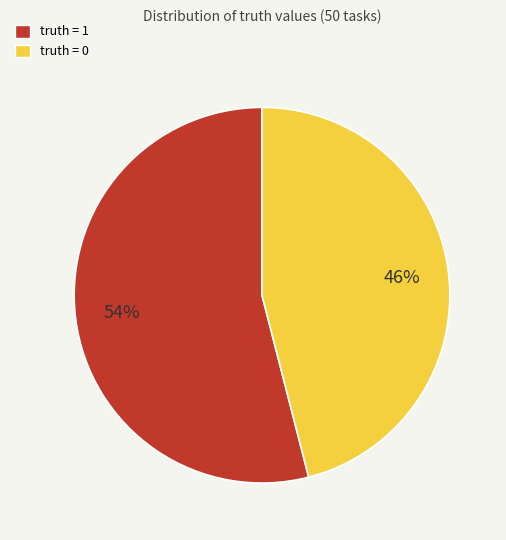

Which category has the biggest portion of the pie?

truth = 1